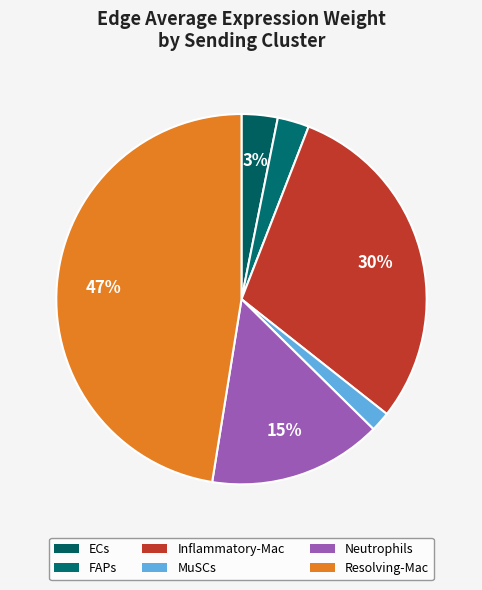

Which slice is the largest?

Resolving-Mac